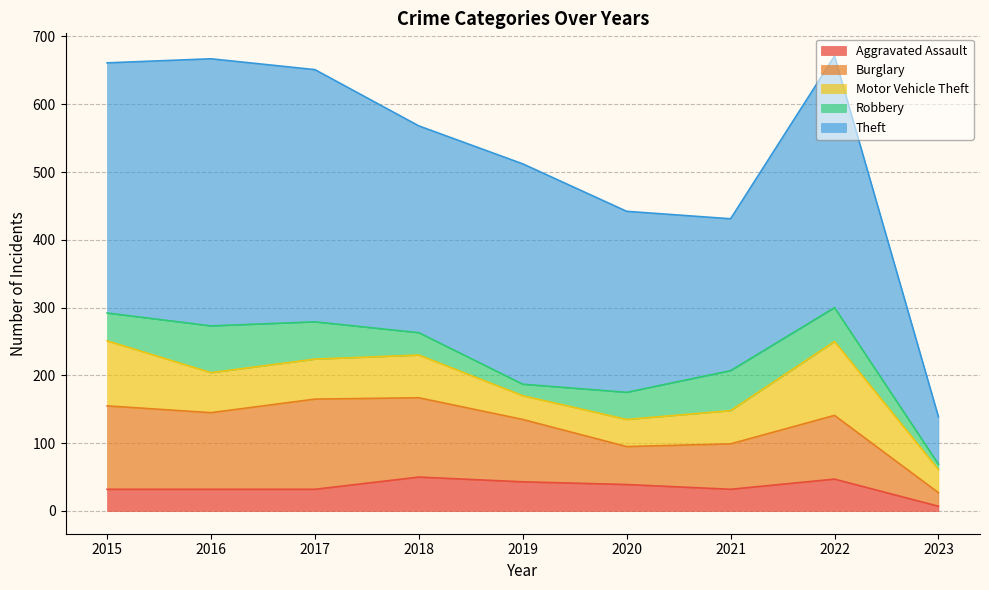

What is the difference between the maximum and minimum values in the Burglary series?

113